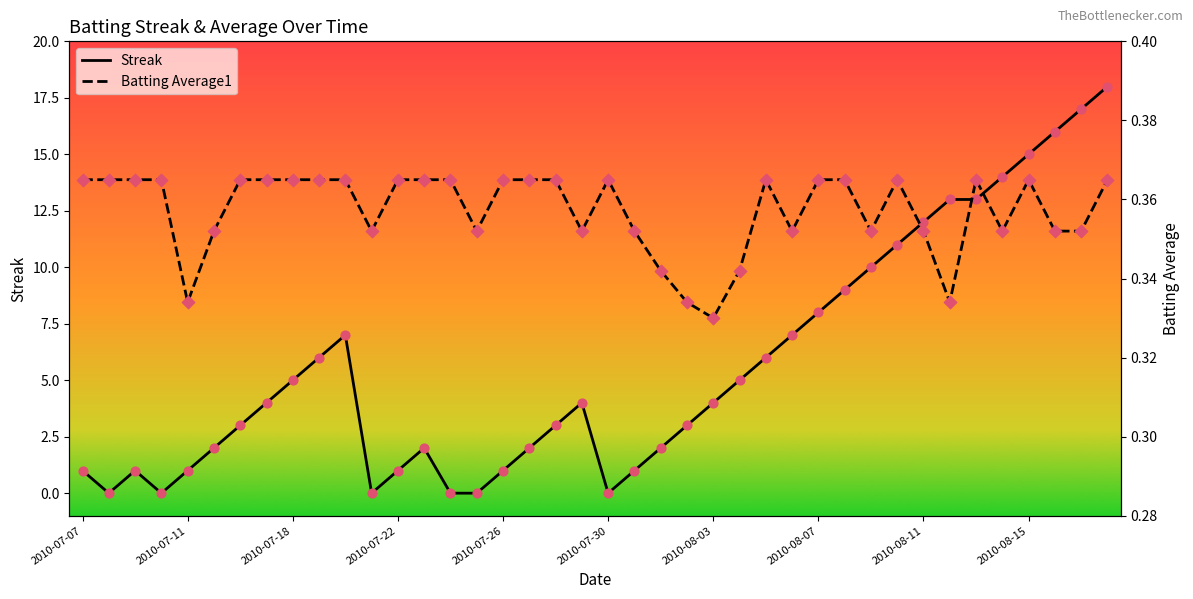

Which series contains the lowest Y value?

Streak